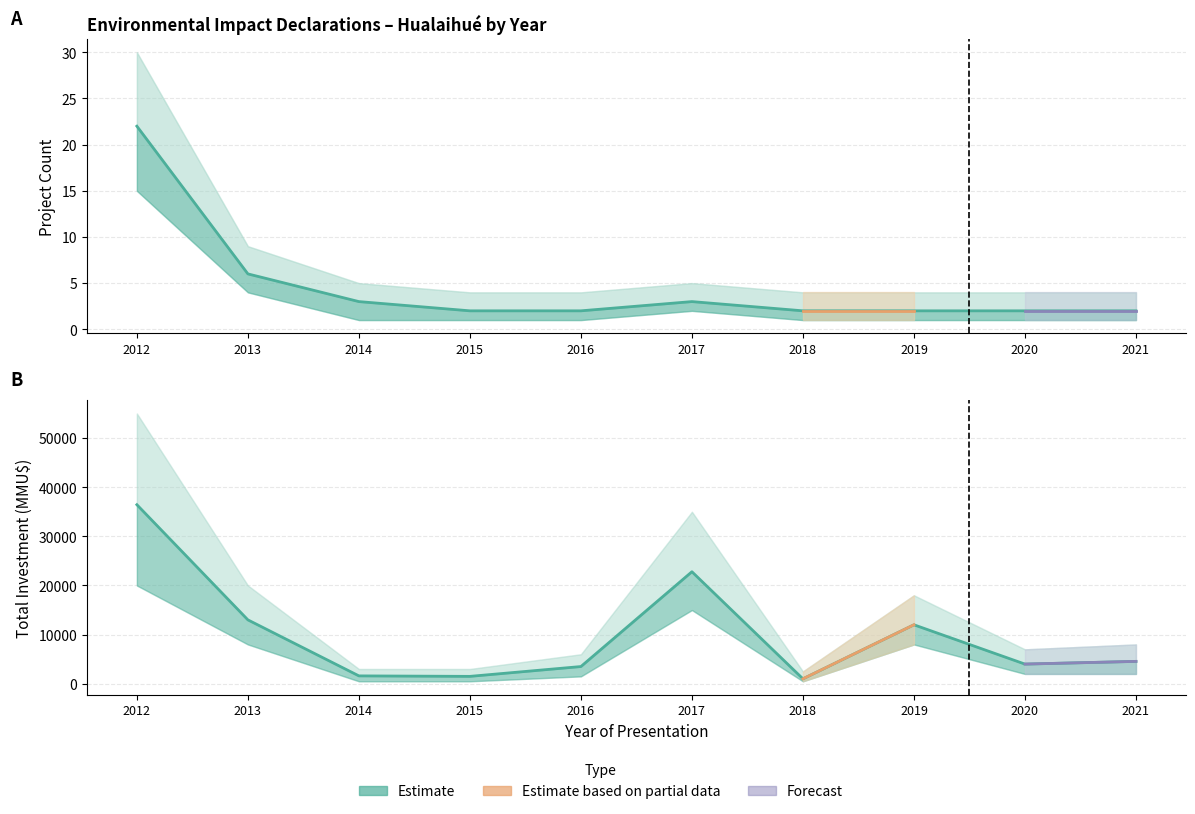

True or false: Total Investment (MMU$) and Count intersect in this chart.

False